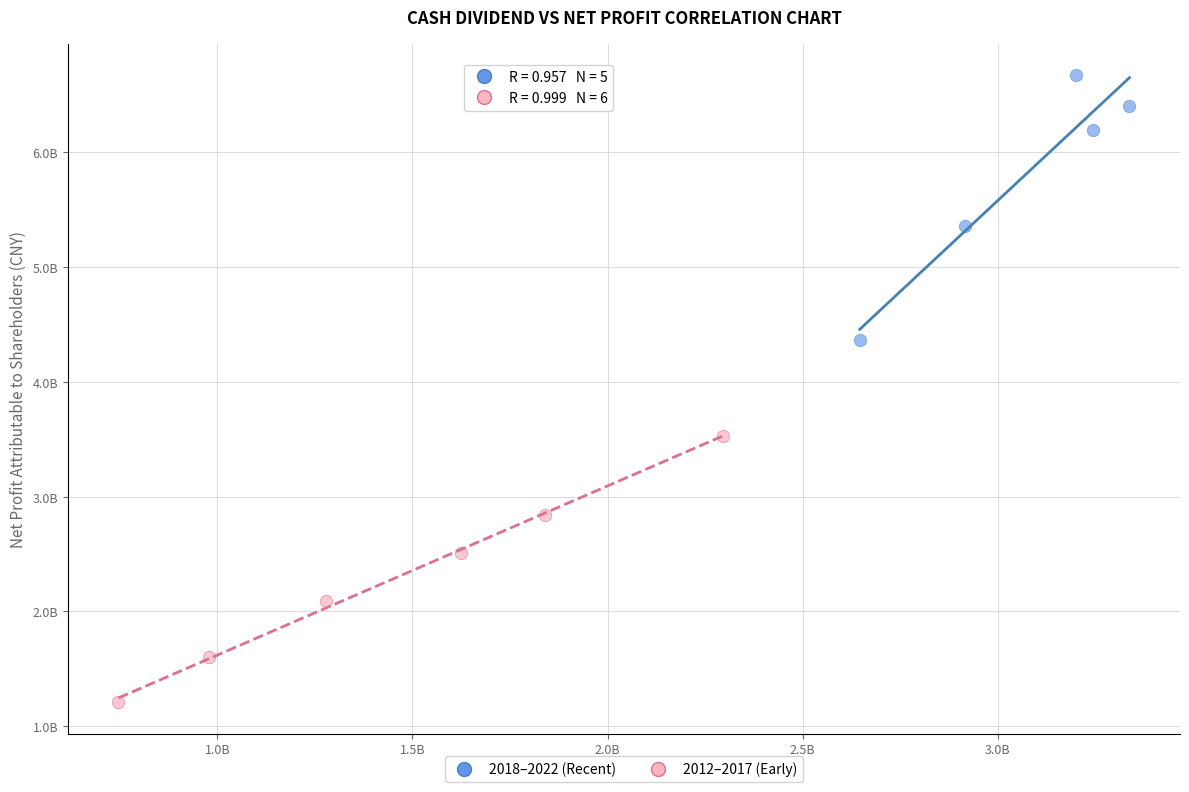

What are all the series names shown in the legend?

2018–2022 (Recent), 2012–2017 (Early)